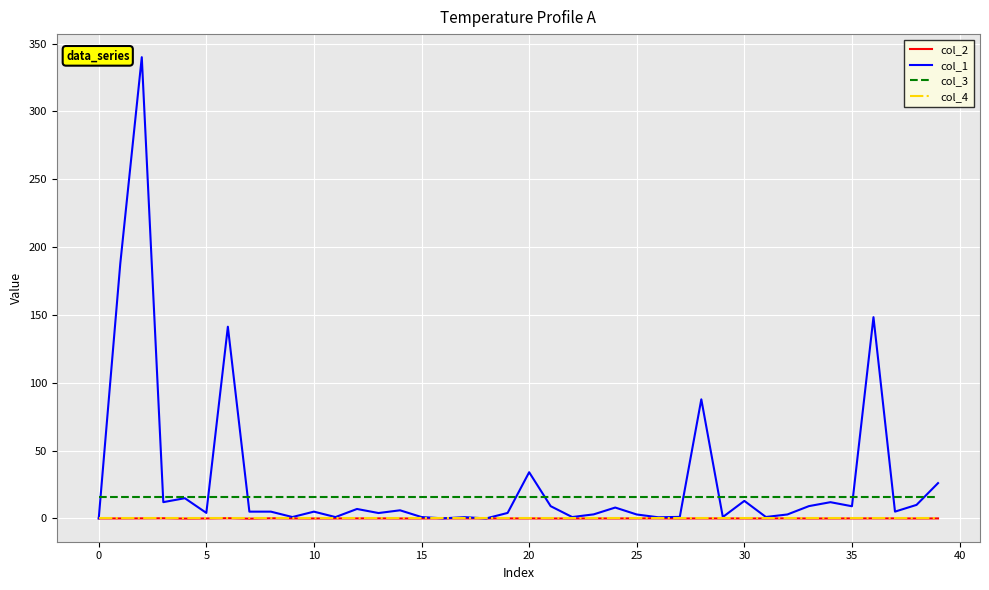

In col_2, how many points are higher than both neighbors (excluding endpoints)?

11